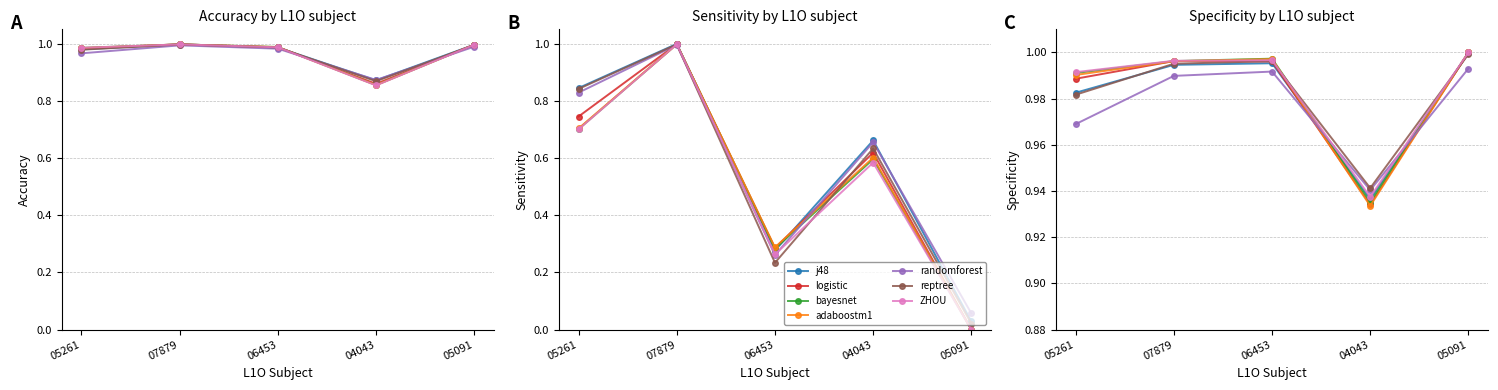

True or false: Sensitivity and Specificity cross at least once.

True